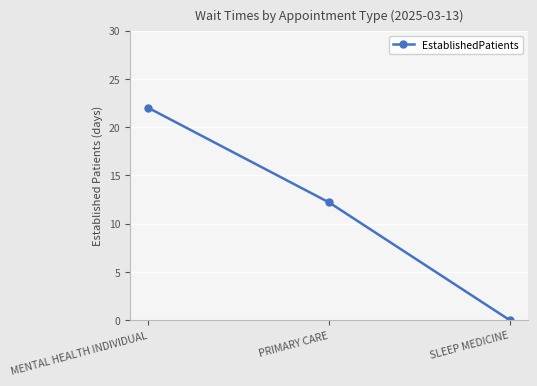

What is the greatest value displayed?

22.0